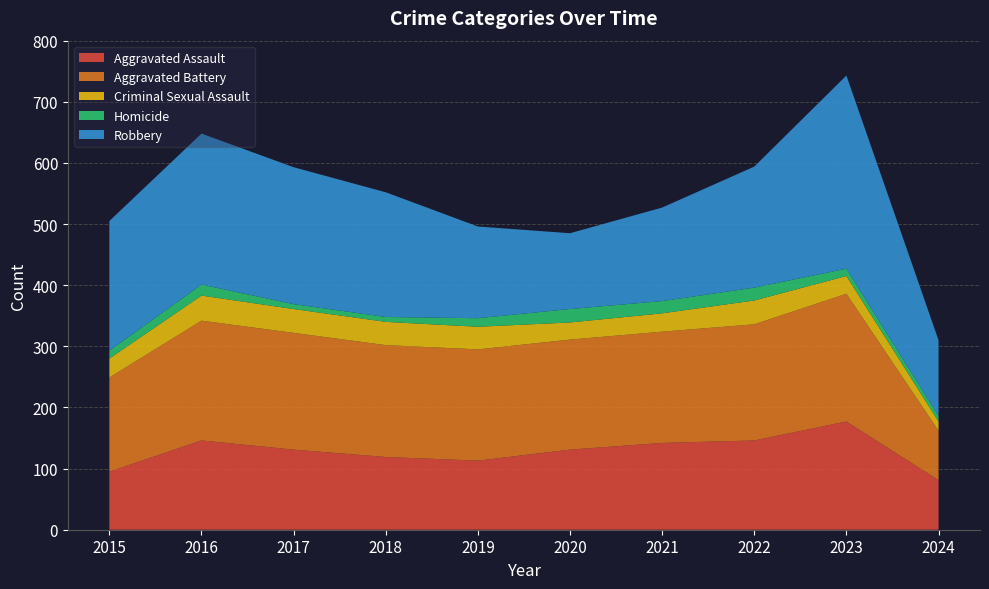

Reading left to right, transcribe all the data shown in this chart.

Aggravated Assault: 95	146	131	119	113	131	142	146	177	81
Aggravated Battery: 154	196	191	183	182	180	182	190	209	81
Criminal Sexual Assault: 31	41	39	38	37	28	30	39	29	15
Homicide: 13	18	8	8	14	22	20	21	12	9
Robbery: 212	247	224	204	150	124	153	198	316	124